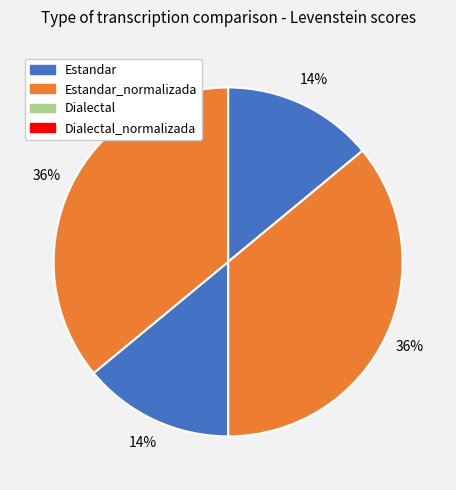

How many slices are in this pie chart?

4